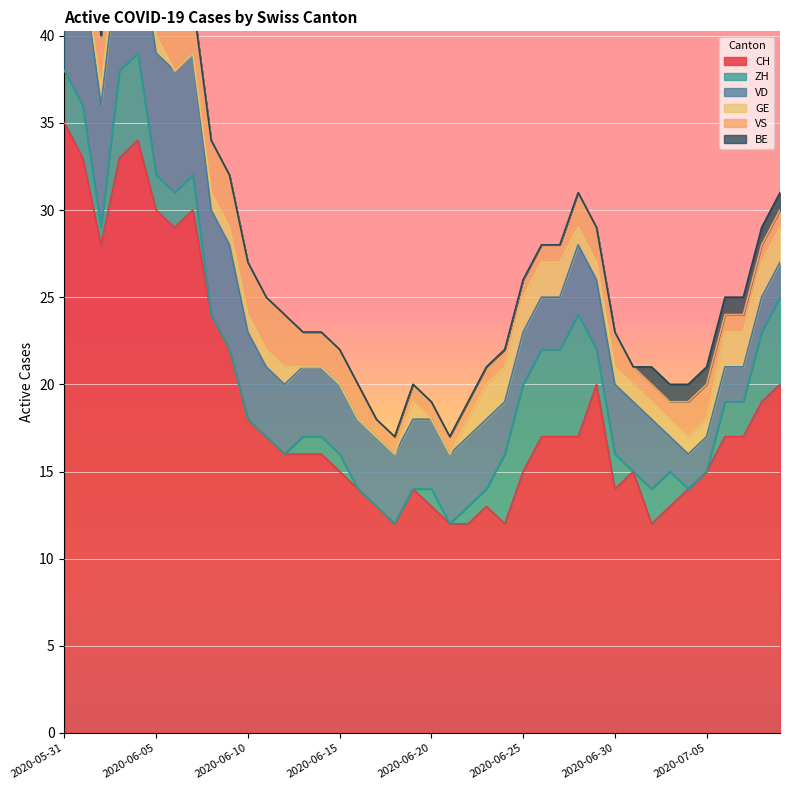

Reading left to right, transcribe all the data shown in this chart.

CH: 2020-05-31=35	2020-06-01=33	2020-06-02=28	2020-06-03=33	2020-06-04=34	2020-06-05=30	2020-06-06=29	2020-06-07=30	2020-06-08=24	2020-06-09=22	2020-06-10=18	2020-06-11=17	2020-06-12=16	2020-06-13=16	2020-06-14=16	2020-06-15=15	2020-06-16=14	2020-06-17=13	2020-06-18=12	2020-06-19=14	2020-06-20=13	2020-06-21=12	2020-06-22=12	2020-06-23=13	2020-06-24=12	2020-06-25=15	2020-06-26=17	2020-06-27=17	2020-06-28=17	2020-06-29=20	2020-06-30=14	2020-07-01=15	2020-07-02=12	2020-07-03=13	2020-07-04=14	2020-07-05=15	2020-07-06=17	2020-07-07=17	2020-07-08=19	2020-07-09=20
ZH: 2020-05-31=3	2020-06-01=3	2020-06-02=1	2020-06-03=5	2020-06-04=5	2020-06-05=2	2020-06-06=2	2020-06-07=2	2020-06-08=0	2020-06-09=0	2020-06-10=0	2020-06-11=0	2020-06-12=0	2020-06-13=1	2020-06-14=1	2020-06-15=1	2020-06-16=0	2020-06-17=0	2020-06-18=0	2020-06-19=0	2020-06-20=1	2020-06-21=0	2020-06-22=1	2020-06-23=1	2020-06-24=4	2020-06-25=5	2020-06-26=5	2020-06-27=5	2020-06-28=7	2020-06-29=2	2020-06-30=2	2020-07-01=0	2020-07-02=2	2020-07-03=2	2020-07-04=0	2020-07-05=0	2020-07-06=2	2020-07-07=2	2020-07-08=4	2020-07-09=5
VD: 2020-05-31=8	2020-06-01=8	2020-06-02=7	2020-06-03=7	2020-06-04=7	2020-06-05=7	2020-06-06=7	2020-06-07=7	2020-06-08=6	2020-06-09=6	2020-06-10=5	2020-06-11=4	2020-06-12=4	2020-06-13=4	2020-06-14=4	2020-06-15=4	2020-06-16=4	2020-06-17=4	2020-06-18=4	2020-06-19=4	2020-06-20=4	2020-06-21=4	2020-06-22=4	2020-06-23=4	2020-06-24=3	2020-06-25=3	2020-06-26=3	2020-06-27=3	2020-06-28=4	2020-06-29=4	2020-06-30=4	2020-07-01=4	2020-07-02=4	2020-07-03=2	2020-07-04=2	2020-07-05=2	2020-07-06=2	2020-07-07=2	2020-07-08=2	2020-07-09=2
GE: 2020-05-31=0	2020-06-01=0	2020-06-02=1	2020-06-03=1	2020-06-04=1	2020-06-05=1	2020-06-06=0	2020-06-07=0	2020-06-08=1	2020-06-09=1	2020-06-10=1	2020-06-11=1	2020-06-12=1	2020-06-13=0	2020-06-14=0	2020-06-15=0	2020-06-16=0	2020-06-17=0	2020-06-18=0	2020-06-19=1	2020-06-20=0	2020-06-21=0	2020-06-22=1	2020-06-23=2	2020-06-24=2	2020-06-25=2	2020-06-26=2	2020-06-27=2	2020-06-28=1	2020-06-29=1	2020-06-30=1	2020-07-01=1	2020-07-02=1	2020-07-03=1	2020-07-04=1	2020-07-05=1	2020-07-06=2	2020-07-07=2	2020-07-08=2	2020-07-09=2
VS: 2020-05-31=5	2020-06-01=3	2020-06-02=3	2020-06-03=3	2020-06-04=3	2020-06-05=3	2020-06-06=3	2020-06-07=3	2020-06-08=3	2020-06-09=3	2020-06-10=3	2020-06-11=3	2020-06-12=3	2020-06-13=2	2020-06-14=2	2020-06-15=2	2020-06-16=2	2020-06-17=1	2020-06-18=1	2020-06-19=1	2020-06-20=1	2020-06-21=1	2020-06-22=1	2020-06-23=1	2020-06-24=1	2020-06-25=1	2020-06-26=1	2020-06-27=1	2020-06-28=2	2020-06-29=2	2020-06-30=2	2020-07-01=1	2020-07-02=1	2020-07-03=1	2020-07-04=2	2020-07-05=2	2020-07-06=1	2020-07-07=1	2020-07-08=1	2020-07-09=1
BE: 2020-05-31=1	2020-06-01=1	2020-06-02=0	2020-06-03=0	2020-06-04=0	2020-06-05=0	2020-06-06=0	2020-06-07=0	2020-06-08=0	2020-06-09=0	2020-06-10=0	2020-06-11=0	2020-06-12=0	2020-06-13=0	2020-06-14=0	2020-06-15=0	2020-06-16=0	2020-06-17=0	2020-06-18=0	2020-06-19=0	2020-06-20=0	2020-06-21=0	2020-06-22=0	2020-06-23=0	2020-06-24=0	2020-06-25=0	2020-06-26=0	2020-06-27=0	2020-06-28=0	2020-06-29=0	2020-06-30=0	2020-07-01=0	2020-07-02=1	2020-07-03=1	2020-07-04=1	2020-07-05=1	2020-07-06=1	2020-07-07=1	2020-07-08=1	2020-07-09=1